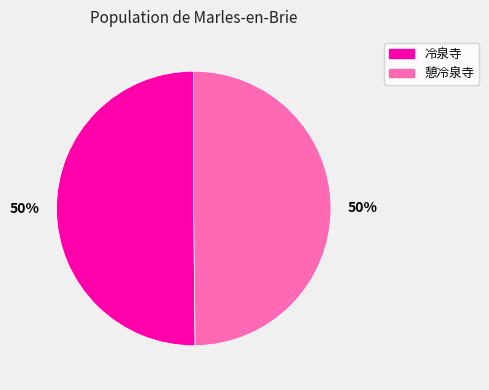

How many slices are in this pie chart?

2